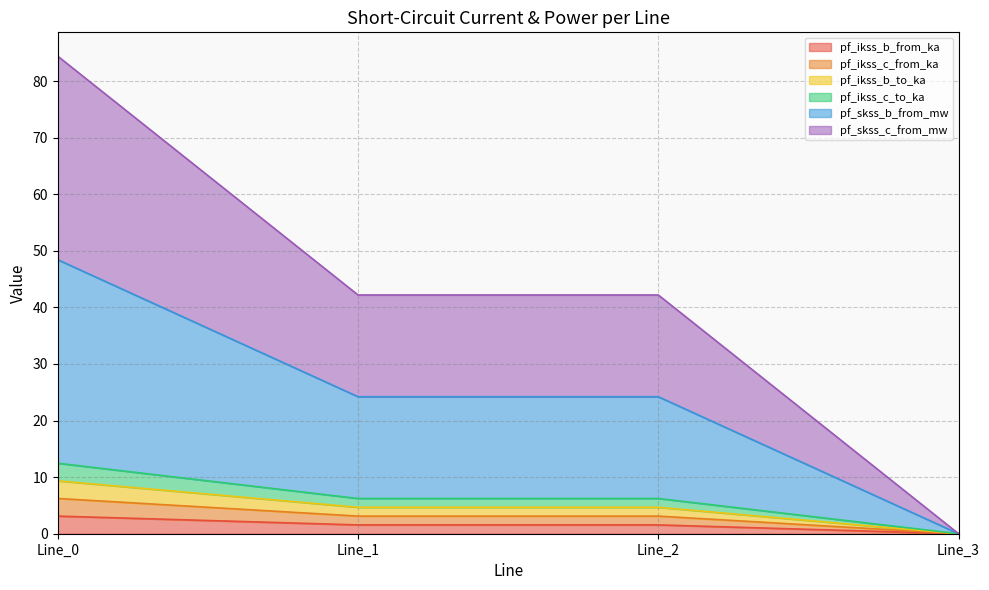

How many series are shown in this chart?

6